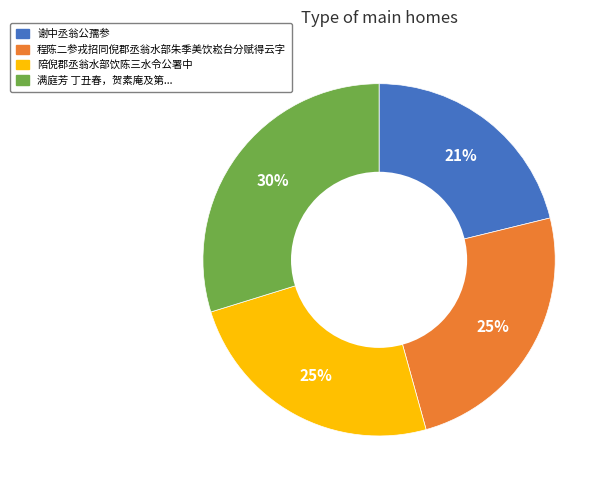

To the nearest percent, what is the difference between the largest and smallest slice percentages?

9%